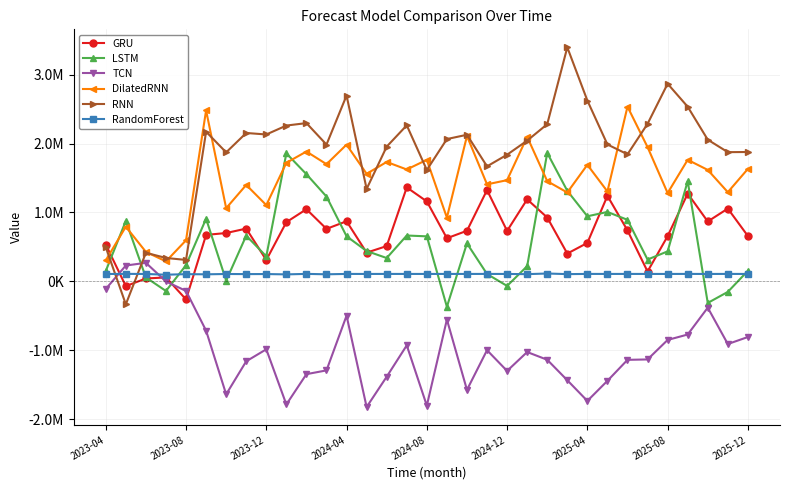

True or false: RandomForest and DilatedRNN cross at least once.

False